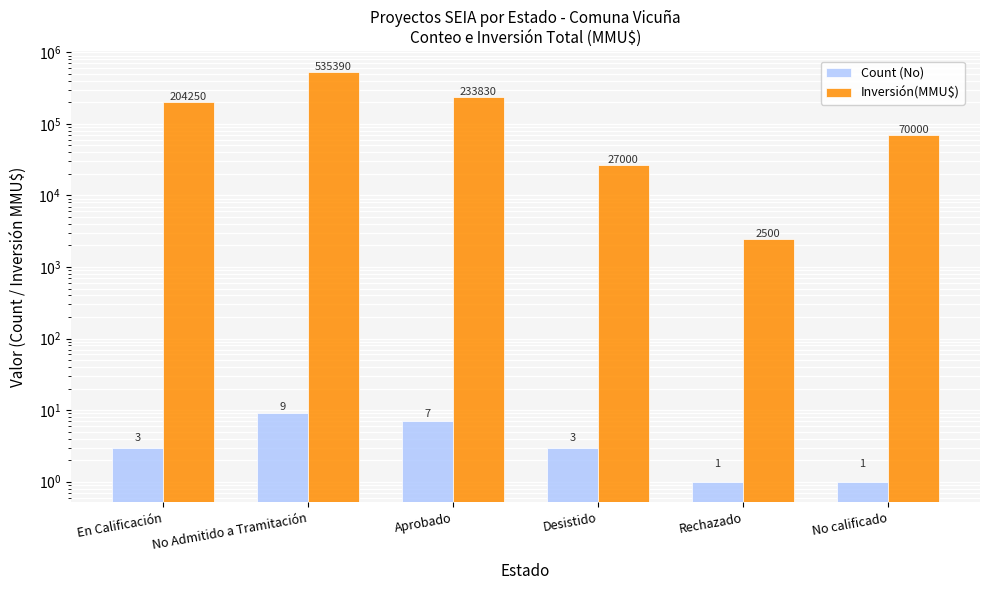

At which label does Count (No) reach its minimum?

Rechazado